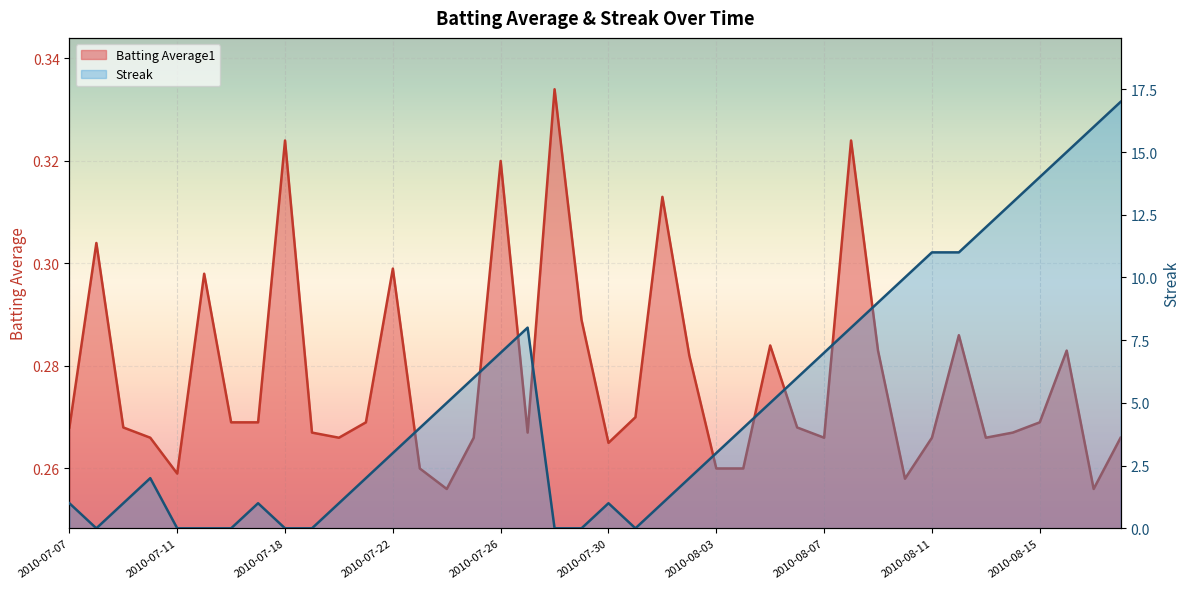

What is the difference between the second highest and second lowest values in the Streak series?

16.0